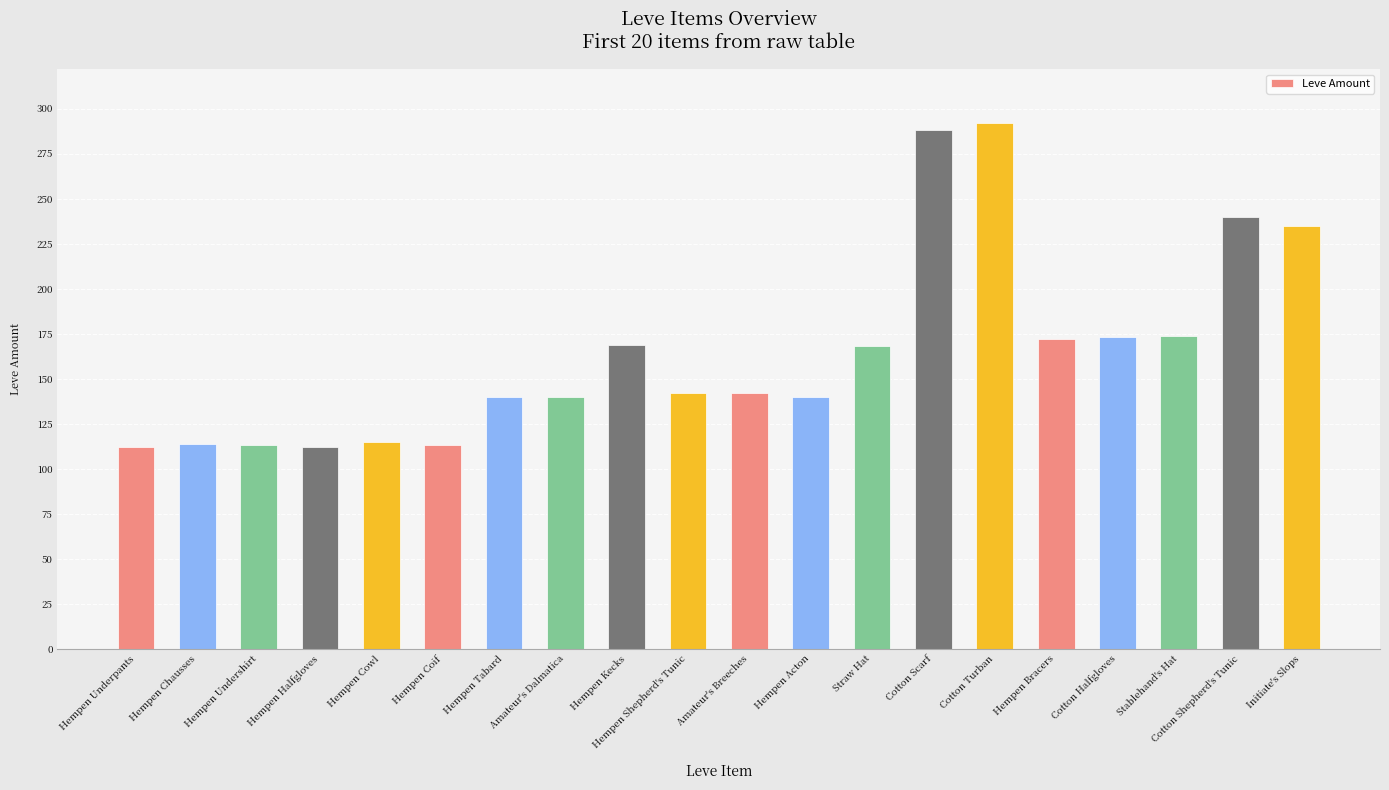

What position from the left is Cotton Halfgloves?

17